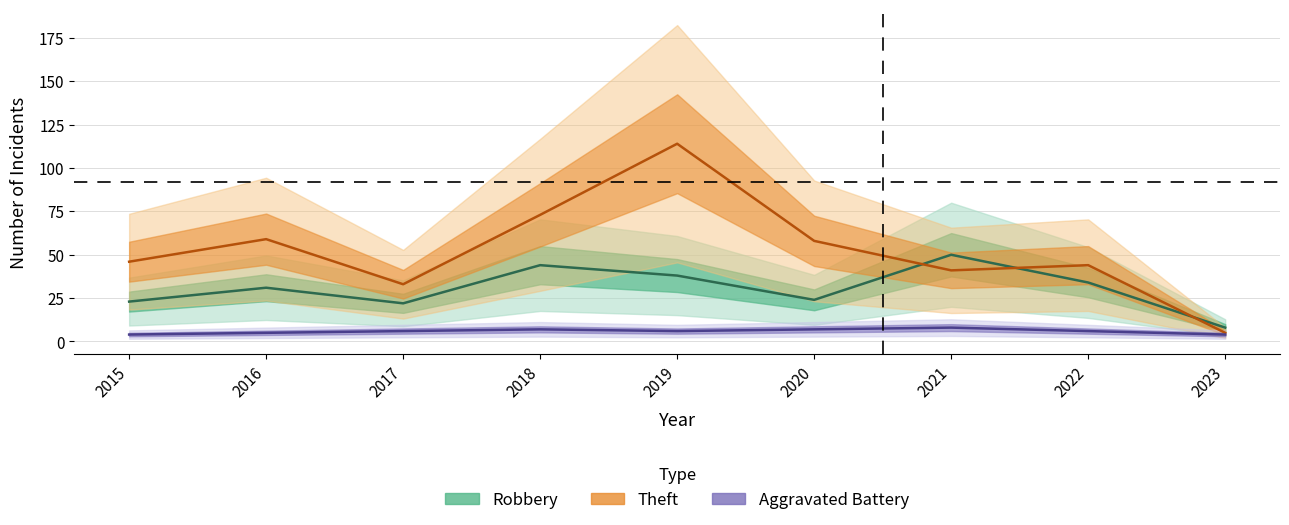

How many lines are shown in the chart?

3